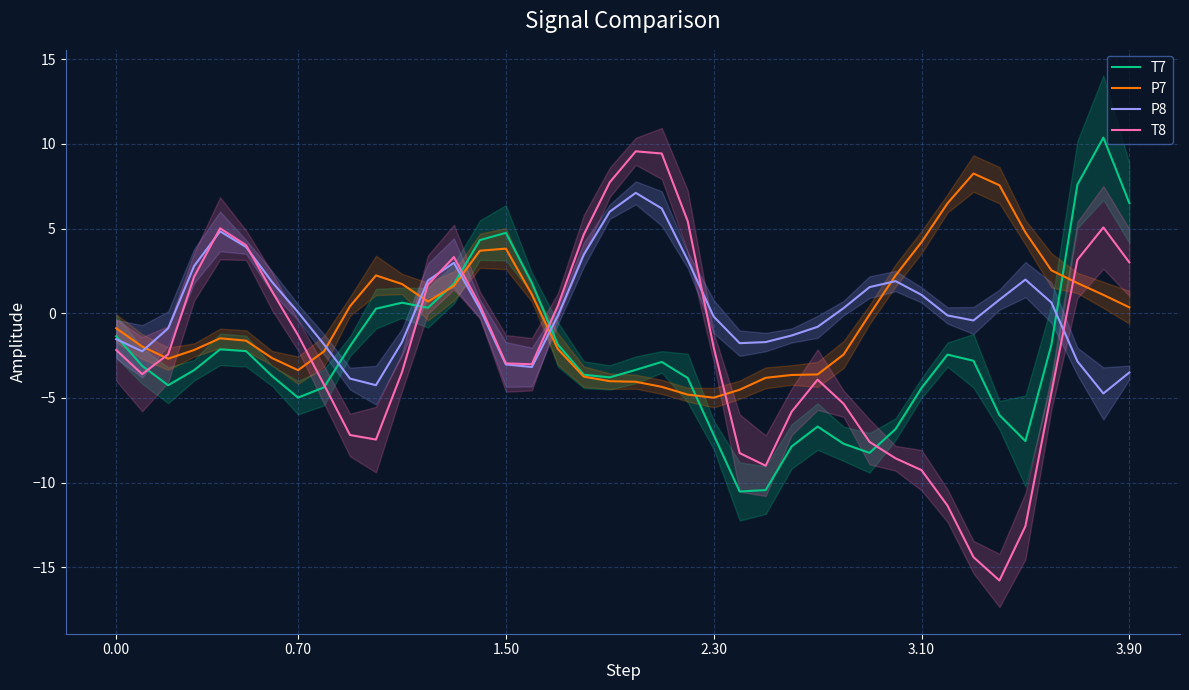

Which category has the highest value in the P7 series?

33